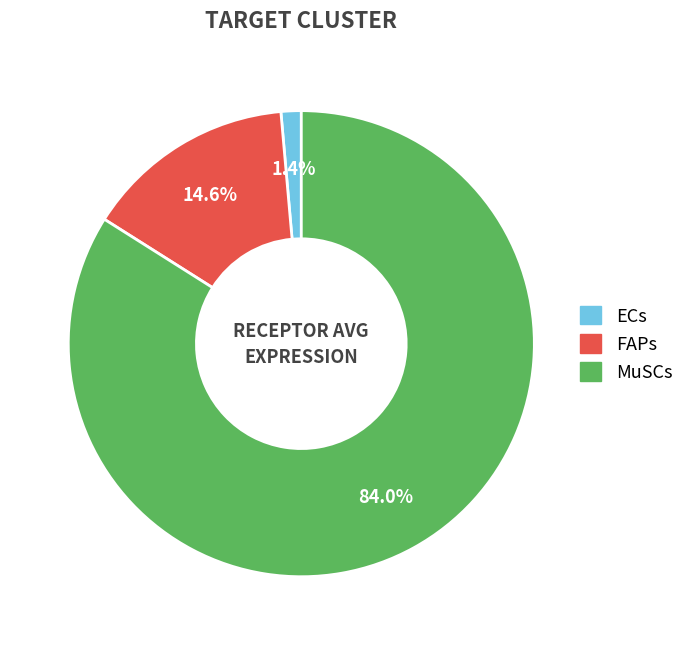

True or false: MuSCs accounts for 84% of the total.

True